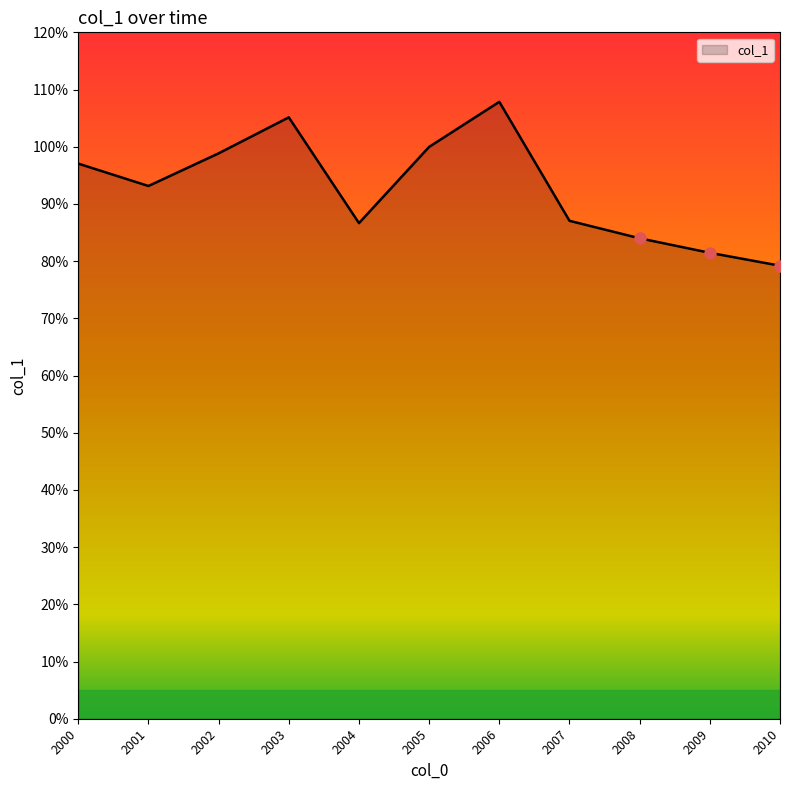

Does the chart have visible grid lines?

No